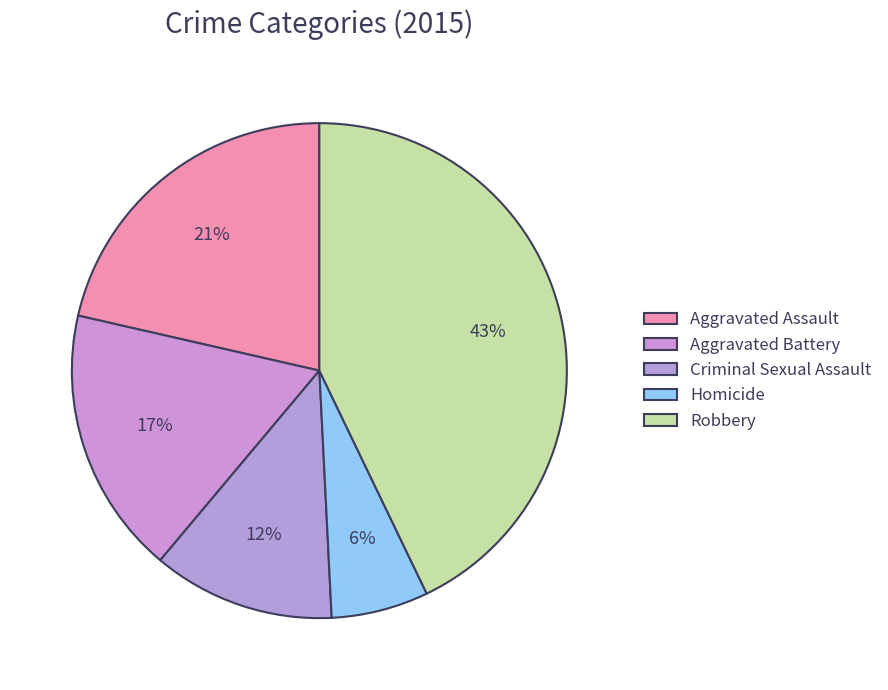

To the nearest percent, what is the average slice percentage?

20%